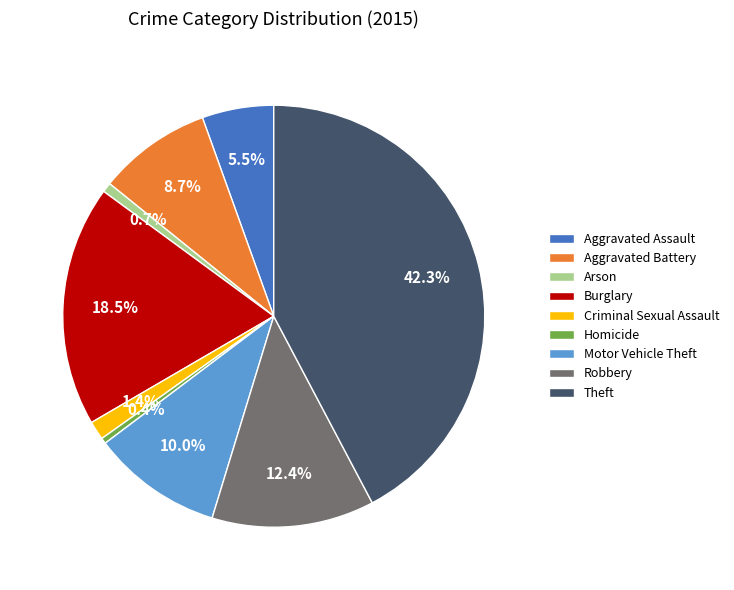

Does Arson represent more than half of the total?

No